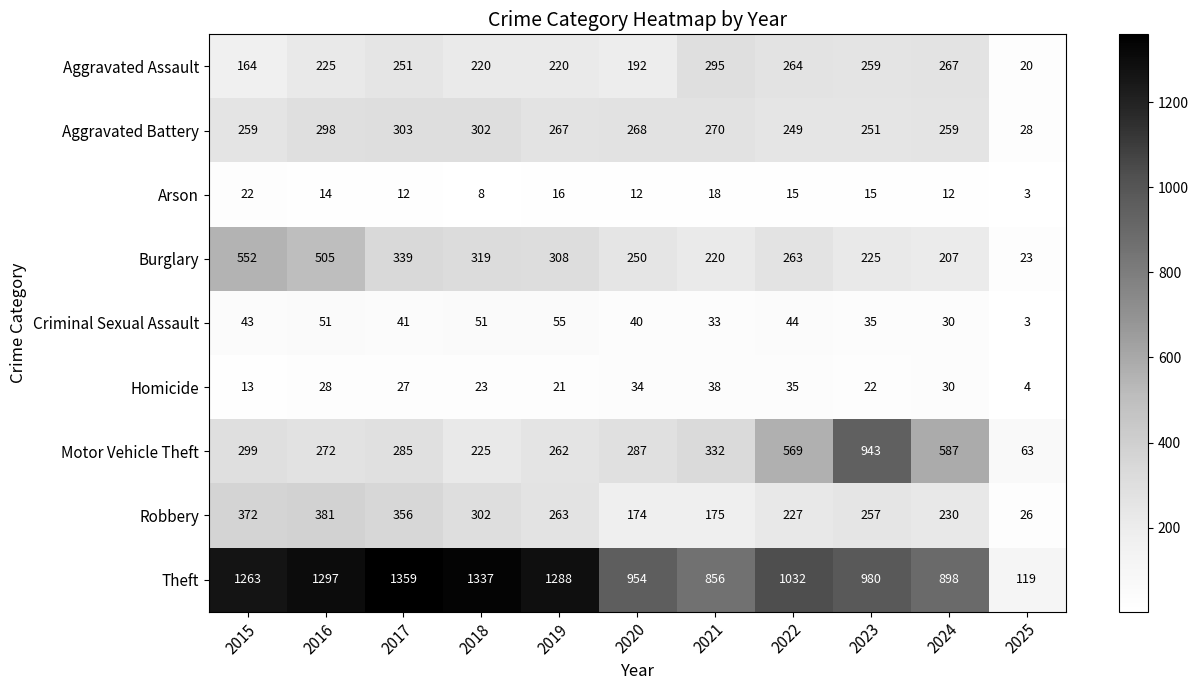

True or false: Homicide has a value of 48 at 2016.

False